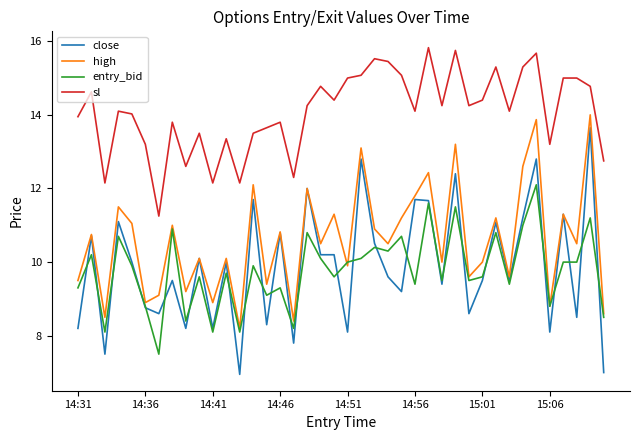

At how many categories does at least one series exceed 13?

33